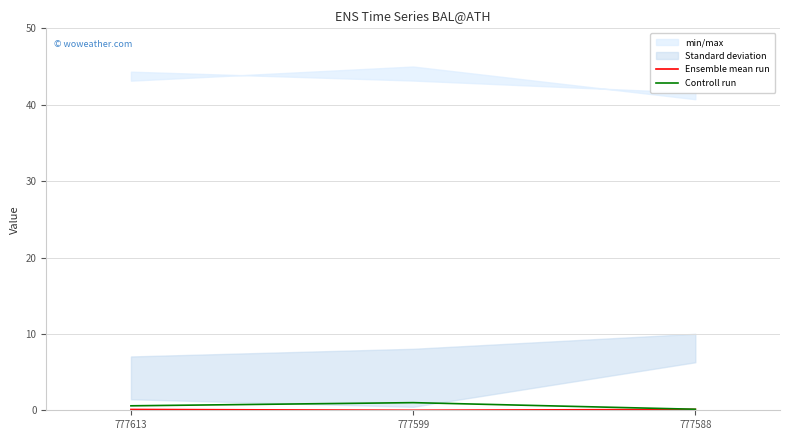

Rank the categories by Controll run value from highest to lowest.

777599, 777613, 777588